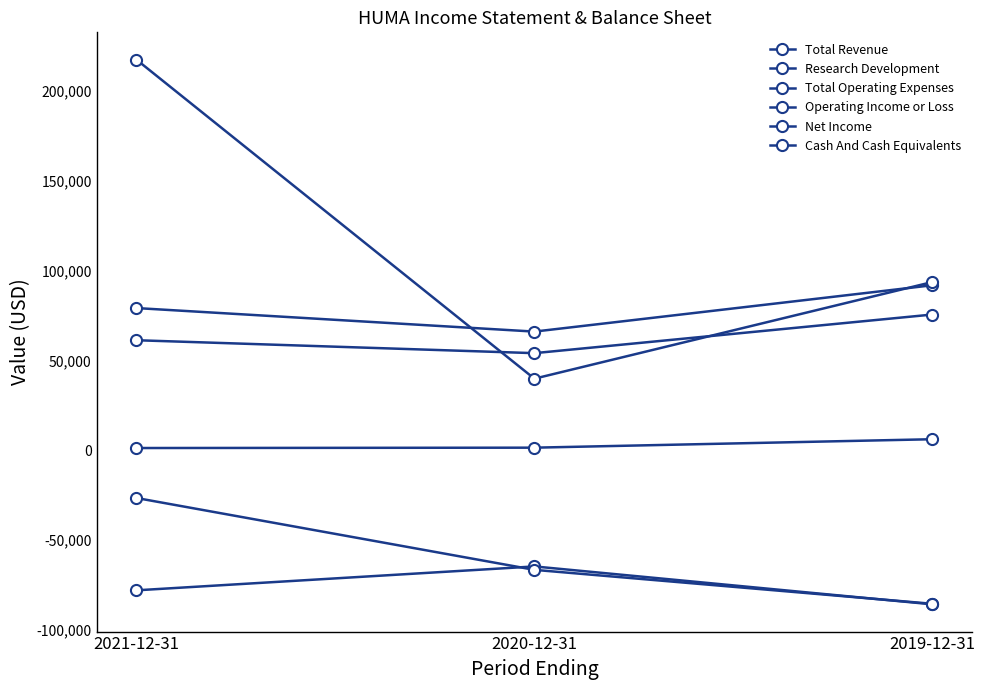

At 2020-12-31, list the series in order from largest to smallest.

Total Operating Expenses, Research Development, Cash And Cash Equivalents, Total Revenue, Operating Income or Loss, Net Income